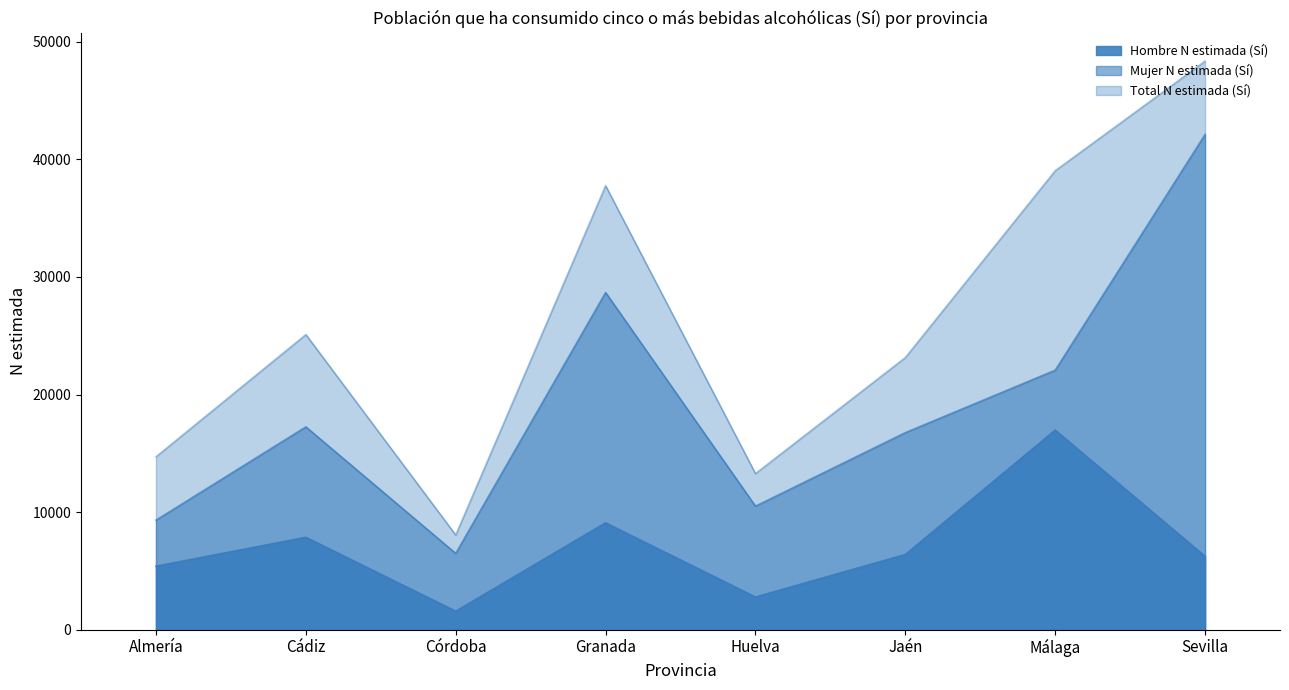

At which category is the sum across all series the highest?

Sevilla